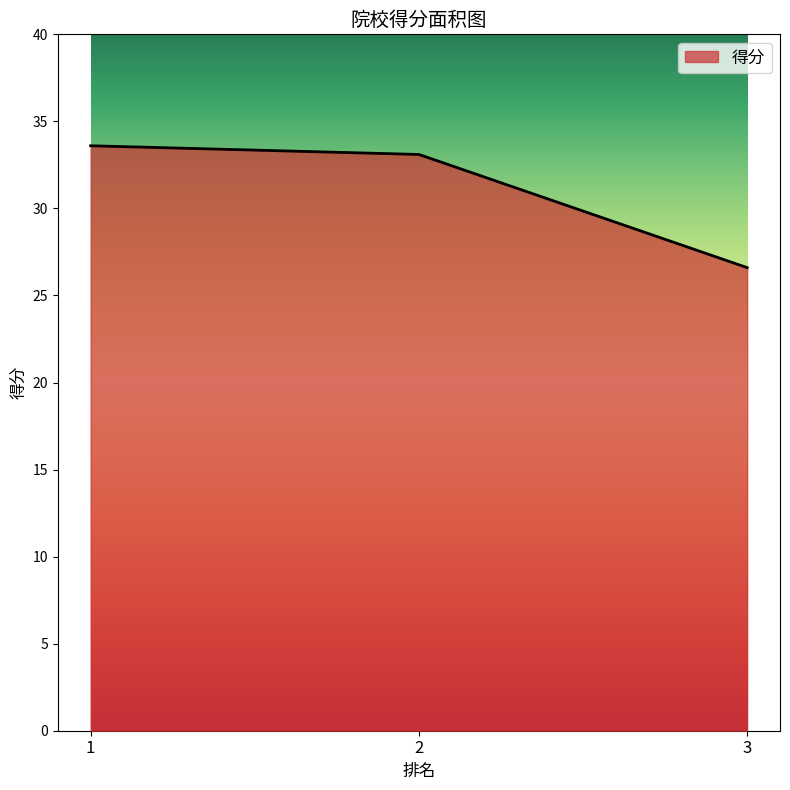

What value does the data have at 2?

33.1